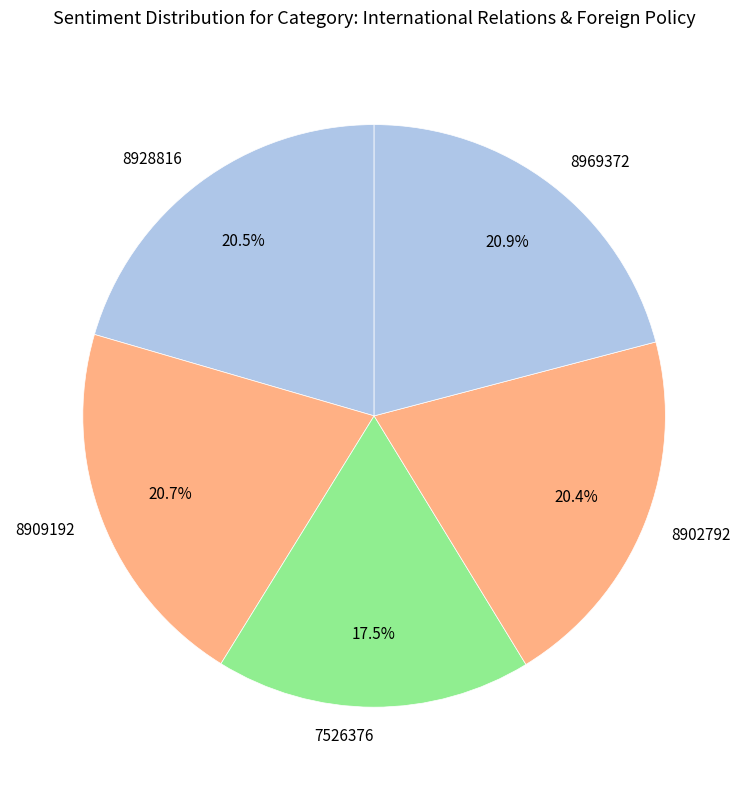

To the nearest percent, what is the combined percentage of 8902792 and 8928816?

41%